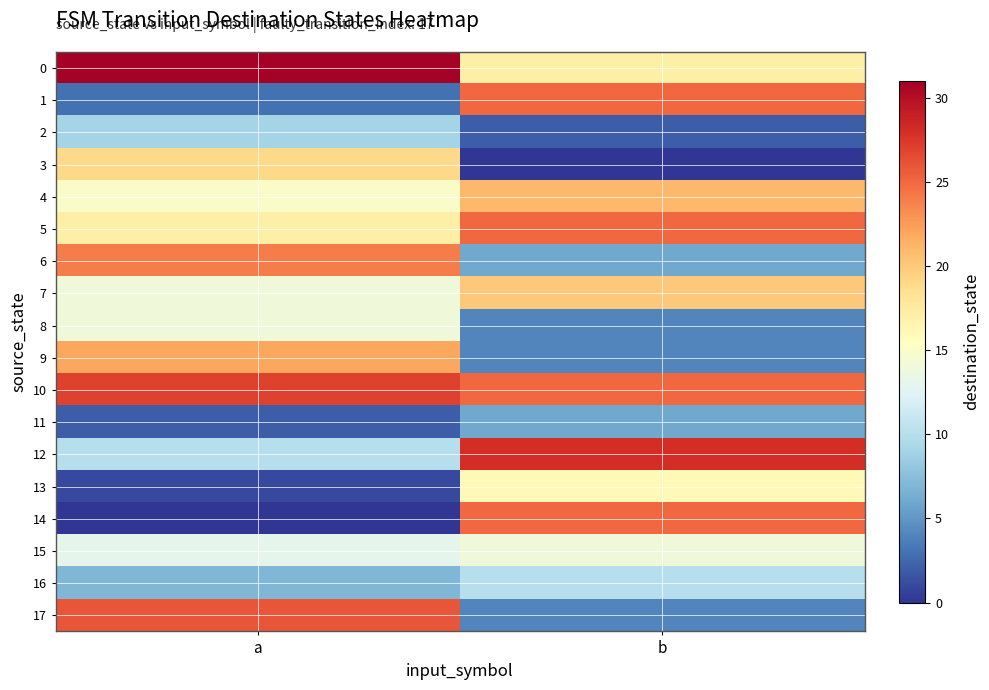

Reading left to right, what are all the values shown in this chart?

0: a=31	b=17
1: a=3	b=25
2: a=9	b=2
3: a=19	b=0
4: a=15	b=21
5: a=17	b=25
6: a=24	b=6
7: a=14	b=20
8: a=14	b=4
9: a=22	b=4
10: a=27	b=25
11: a=2	b=6
12: a=10	b=28
13: a=1	b=16
14: a=0	b=25
15: a=13	b=14
16: a=7	b=10
17: a=26	b=4